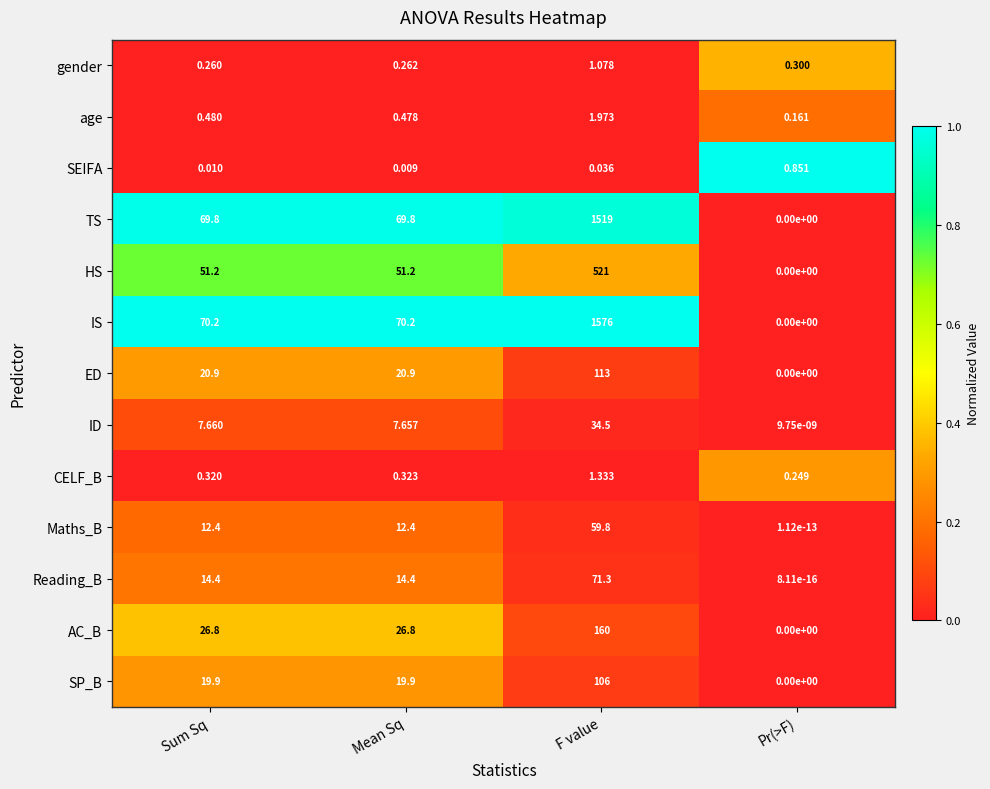

At which category is the sum across all series the highest?

F value